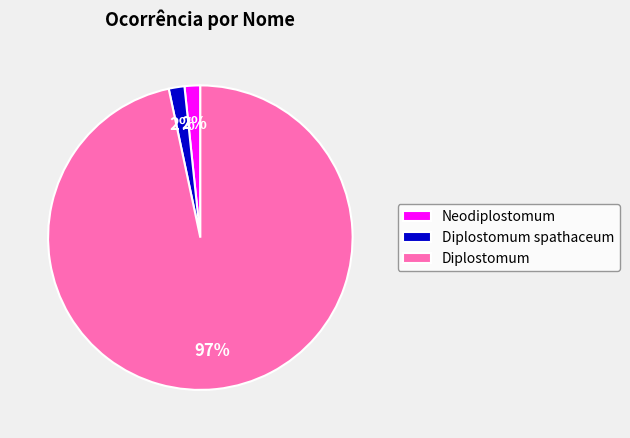

To the nearest percent, what is the combined percentage of Neodiplostomum and Diplostomum?

98%